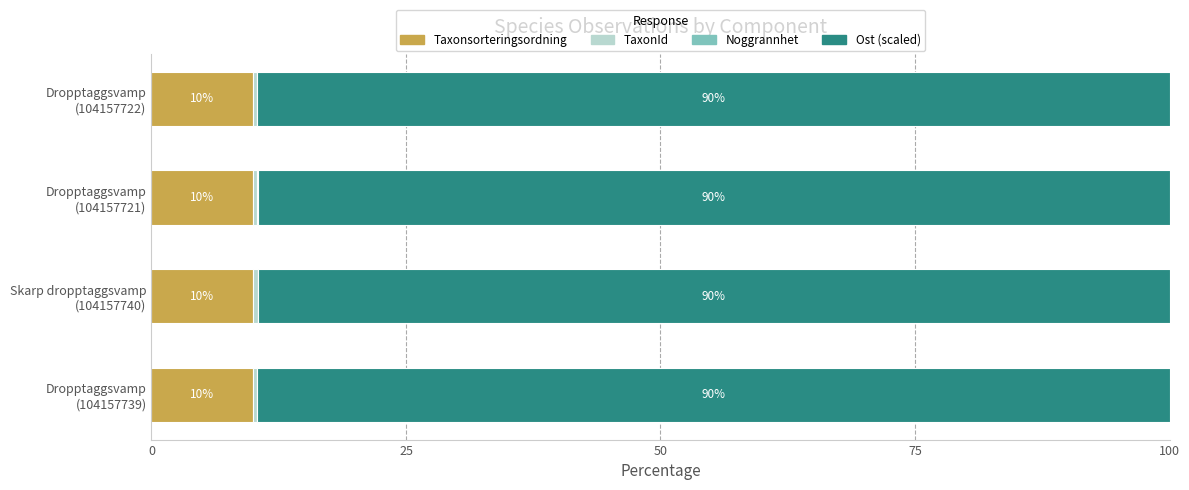

What is the maximum value for Taxonsorteringsordning?

9.9